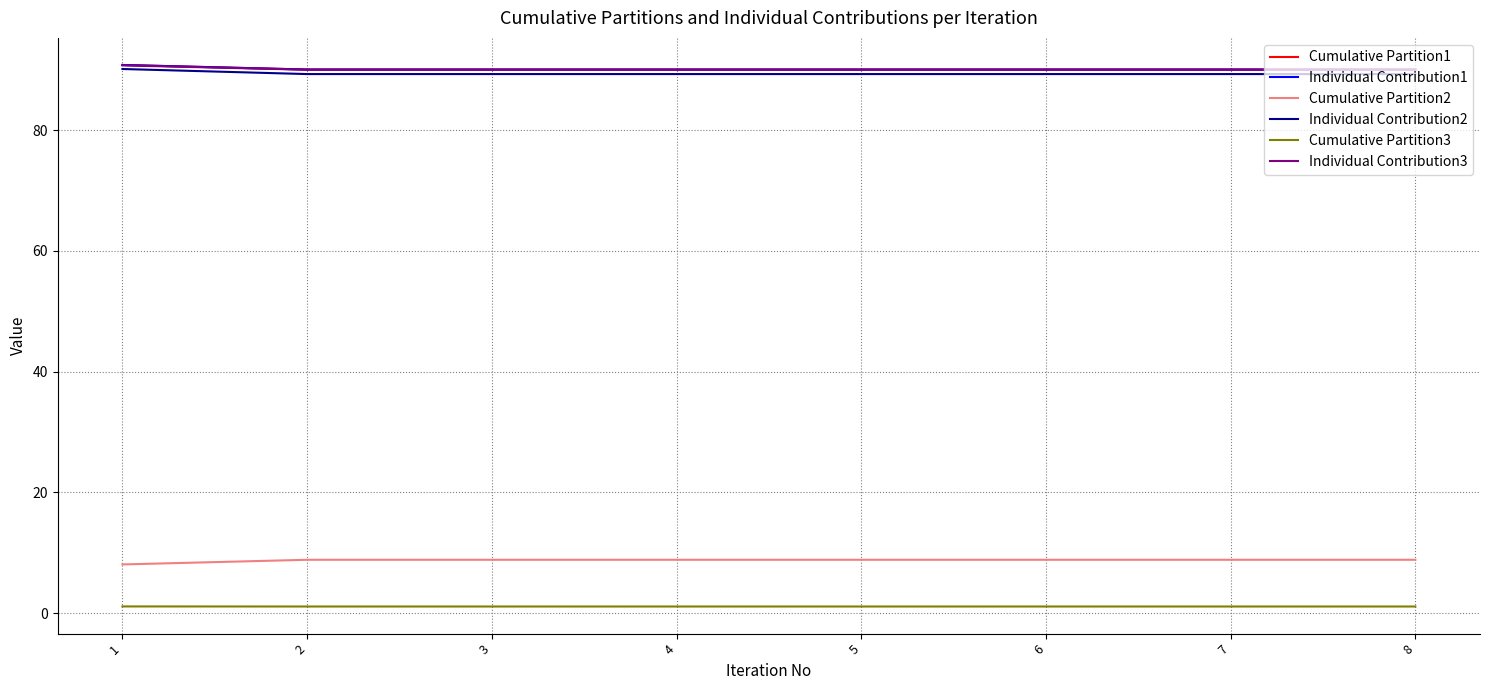

Does the chart have visible grid lines?

Yes